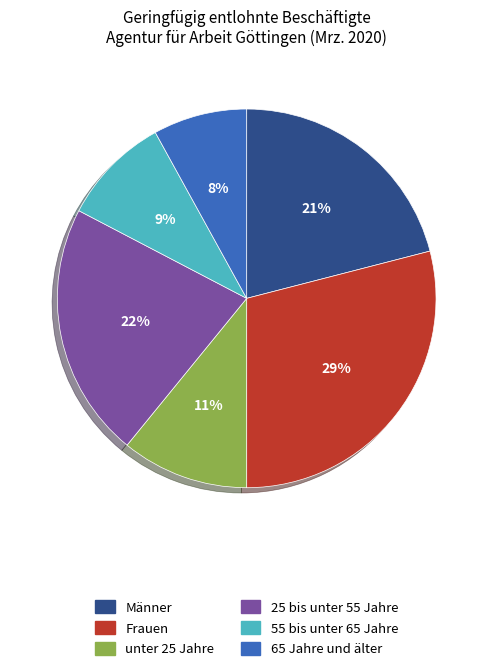

To the nearest percent, what is the combined percentage of unter 25 Jahre and 65 Jahre und älter?

19%